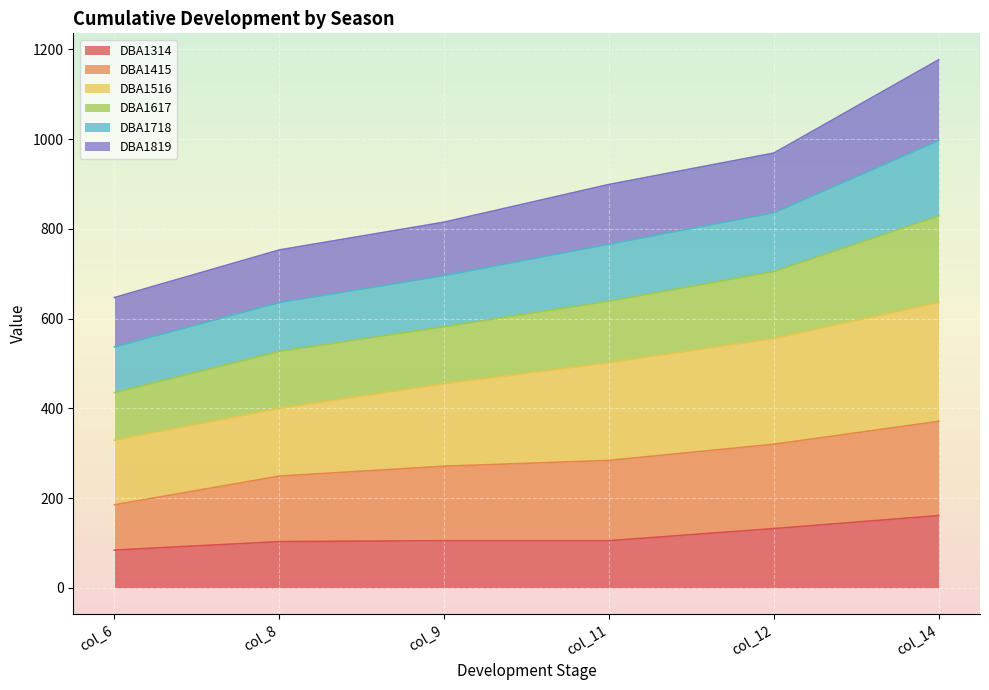

True or false: DBA1617 and DBA1516 cross at least once.

False